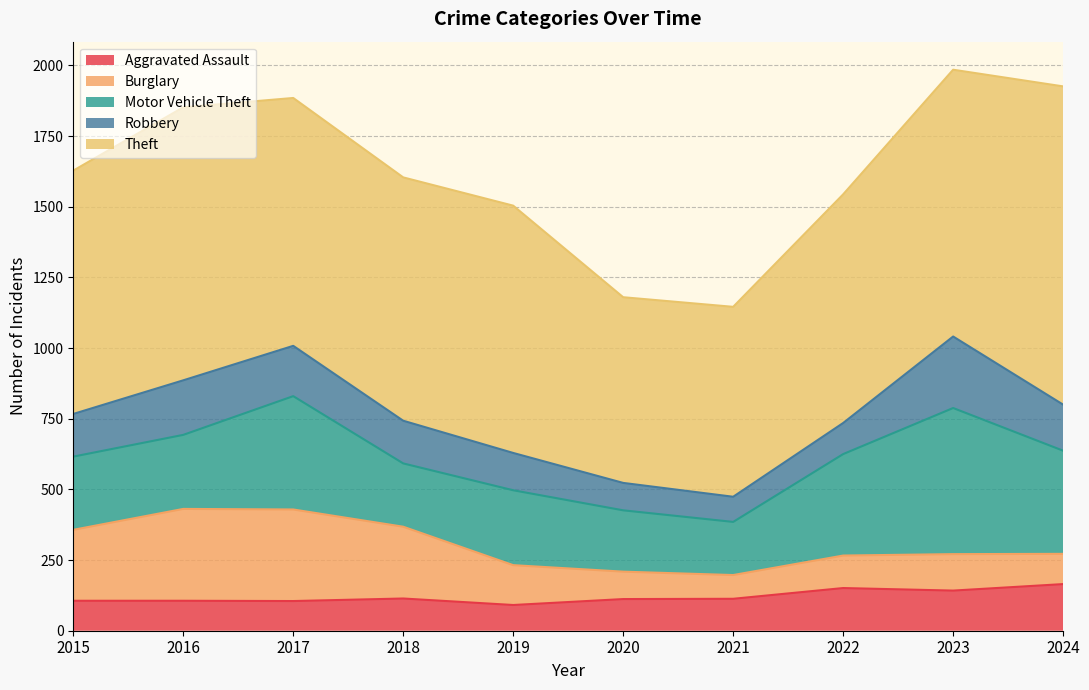

What is the minimum value shown in the chart?

84